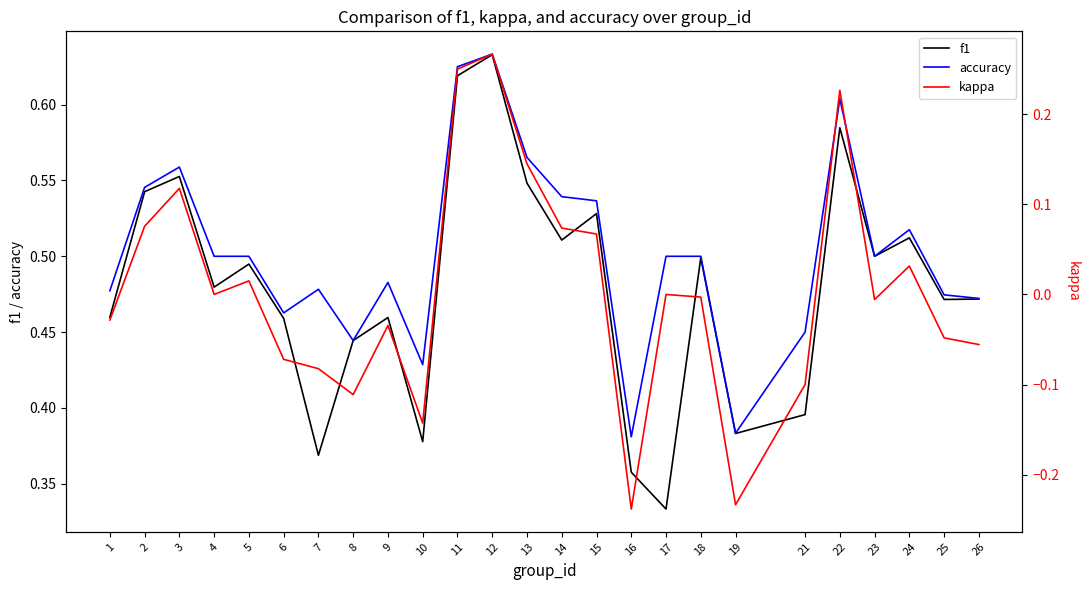

Reading right to left, transcribe all the data shown in this chart.

f1: 26=0.5	25=0.5	24=0.5	23=0.5	22=0.6	21=0.4	19=0.4	18=0.5	17=0.3	16=0.4	15=0.5	14=0.5	13=0.5	12=0.6	11=0.6	10=0.4	9=0.5	8=0.4	7=0.4	6=0.5	5=0.5	4=0.5	3=0.6	2=0.5	1=0.5
accuracy: 26=0.5	25=0.5	24=0.5	23=0.5	22=0.6	21=0.5	19=0.4	18=0.5	17=0.5	16=0.4	15=0.5	14=0.5	13=0.6	12=0.6	11=0.6	10=0.4	9=0.5	8=0.4	7=0.5	6=0.5	5=0.5	4=0.5	3=0.6	2=0.5	1=0.5
kappa: 26=-0.1	25=-0.0	24=0.0	23=-0.0	22=0.2	21=-0.1	19=-0.2	18=-0.0	17=0.0	16=-0.2	15=0.1	14=0.1	13=0.1	12=0.3	11=0.2	10=-0.1	9=-0.0	8=-0.1	7=-0.1	6=-0.1	5=0.0	4=0.0	3=0.1	2=0.1	1=-0.0